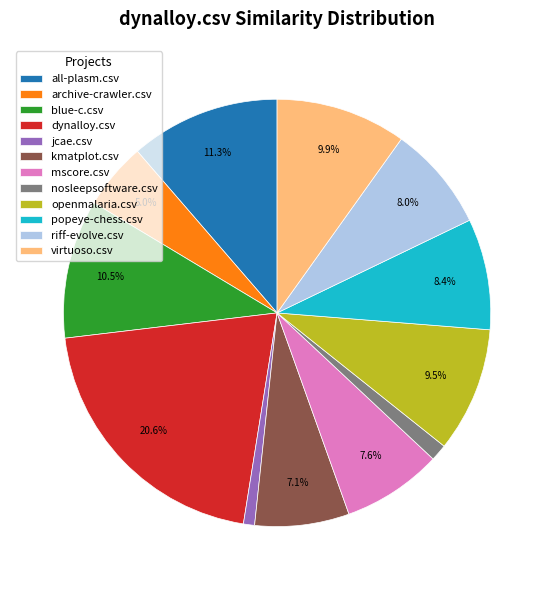

The all-plasm.csv slice represents 21% of the pie. True or false?

False